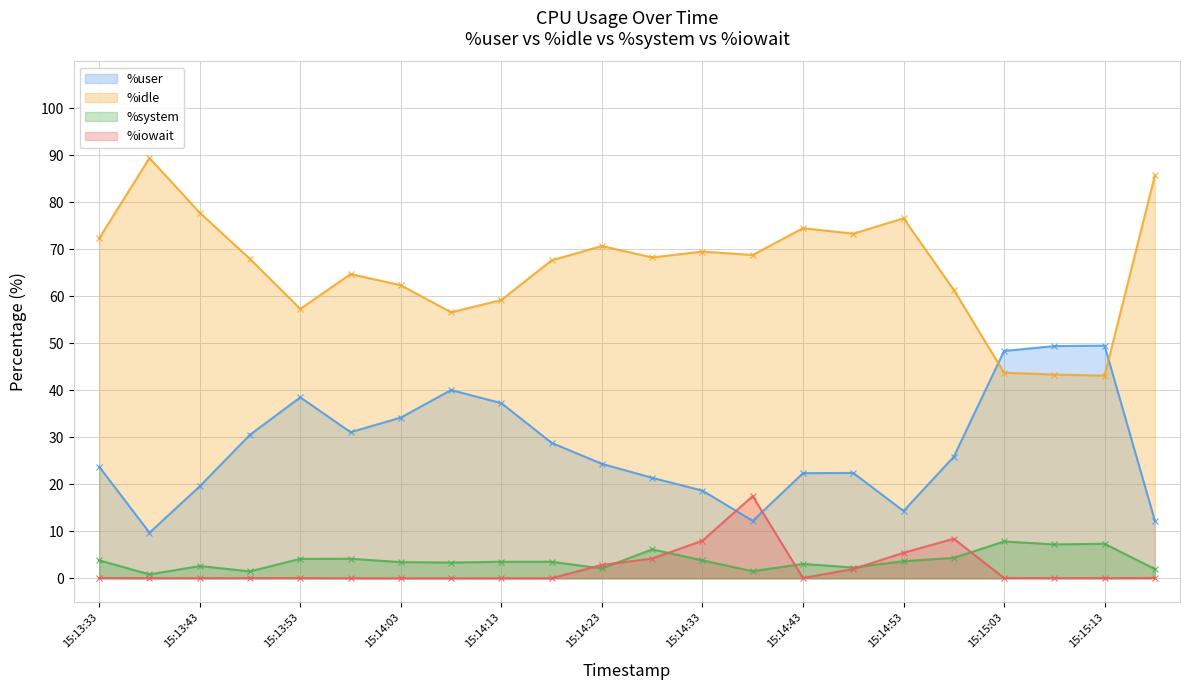

Reading left to right, list all the values displayed in this chart.

%user: 15:13:33=23.7	15:13:38=9.7	15:13:43=19.6	15:13:48=30.6	15:13:53=38.5	15:13:58=31.1	15:14:03=34.2	15:14:08=40.1	15:14:13=37.3	15:14:18=28.8	15:14:23=24.4	15:14:28=21.4	15:14:33=18.7	15:14:38=12.2	15:14:43=22.4	15:14:48=22.4	15:14:53=14.3	15:14:58=25.9	15:15:03=48.4	15:15:08=49.4	15:15:13=49.5	15:15:18=12.2
%idle: 15:13:33=72.4	15:13:38=89.5	15:13:43=77.8	15:13:48=68.0	15:13:53=57.3	15:13:58=64.8	15:14:03=62.4	15:14:08=56.6	15:14:13=59.2	15:14:18=67.7	15:14:23=70.7	15:14:28=68.3	15:14:33=69.5	15:14:38=68.8	15:14:43=74.5	15:14:48=73.3	15:14:53=76.6	15:14:58=61.4	15:15:03=43.8	15:15:08=43.4	15:15:13=43.1	15:15:18=85.8
%system: 15:13:33=3.8	15:13:38=0.8	15:13:43=2.6	15:13:48=1.5	15:13:53=4.1	15:13:58=4.2	15:14:03=3.4	15:14:08=3.3	15:14:13=3.5	15:14:18=3.5	15:14:23=2.1	15:14:28=6.2	15:14:33=3.8	15:14:38=1.5	15:14:43=3.0	15:14:48=2.3	15:14:53=3.6	15:14:58=4.3	15:15:03=7.8	15:15:08=7.2	15:15:13=7.3	15:15:18=2.0
%iowait: 15:13:33=0.1	15:13:38=0.0	15:13:43=0.0	15:13:48=0.0	15:13:53=0.0	15:13:58=0.0	15:14:03=0.0	15:14:08=0.0	15:14:13=0.0	15:14:18=0.0	15:14:23=2.9	15:14:28=4.2	15:14:33=8.0	15:14:38=17.5	15:14:43=0.1	15:14:48=2.0	15:14:53=5.4	15:14:58=8.4	15:15:03=0.1	15:15:08=0.0	15:15:13=0.0	15:15:18=0.1